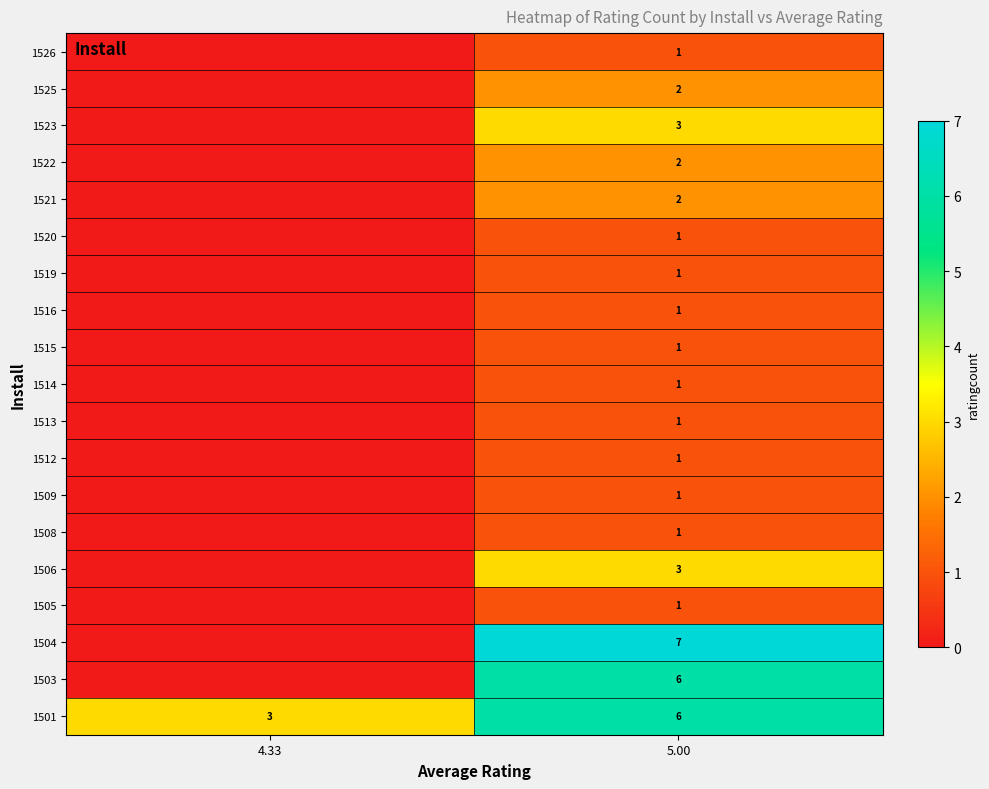

What is the total value across all series at 5.00?

42